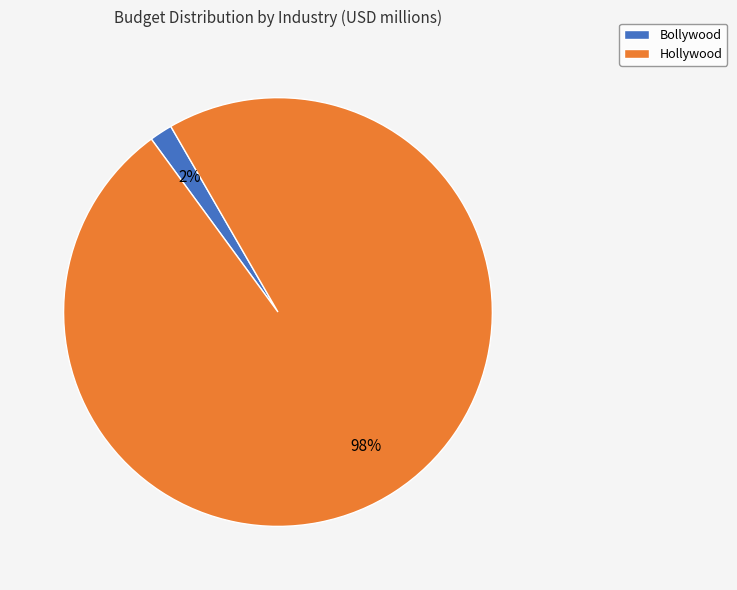

Which category has the smallest portion of the pie?

Bollywood